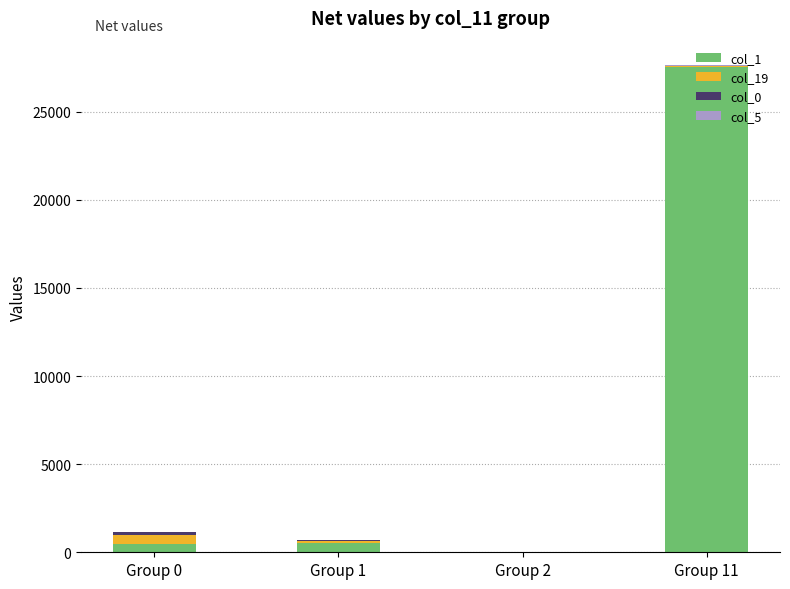

Which category has the highest value in the col_1 series?

Group 11